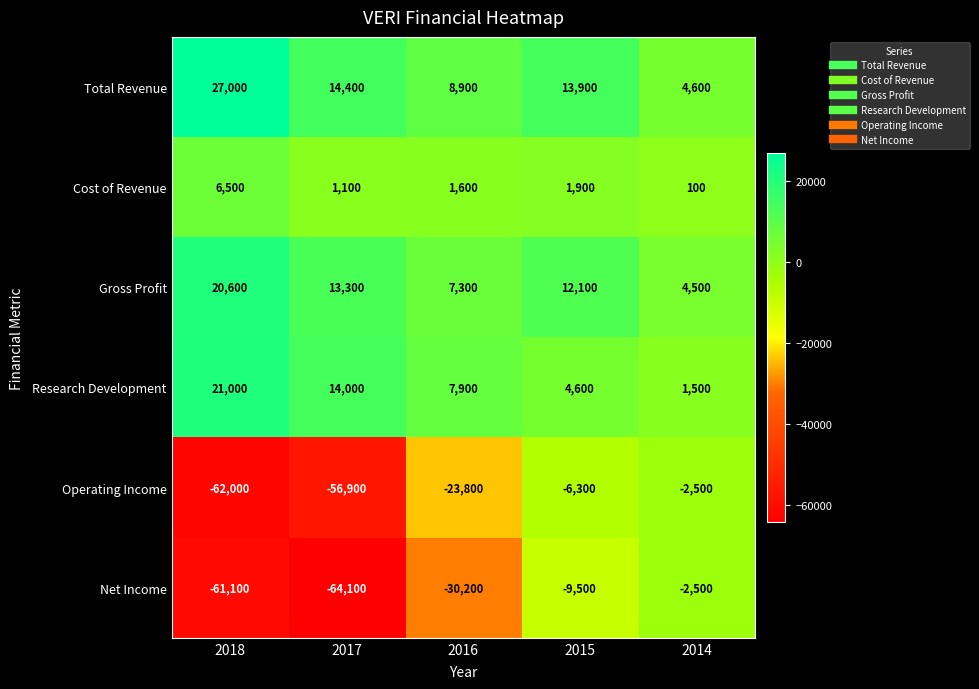

What is the maximum value shown in the chart?

27000